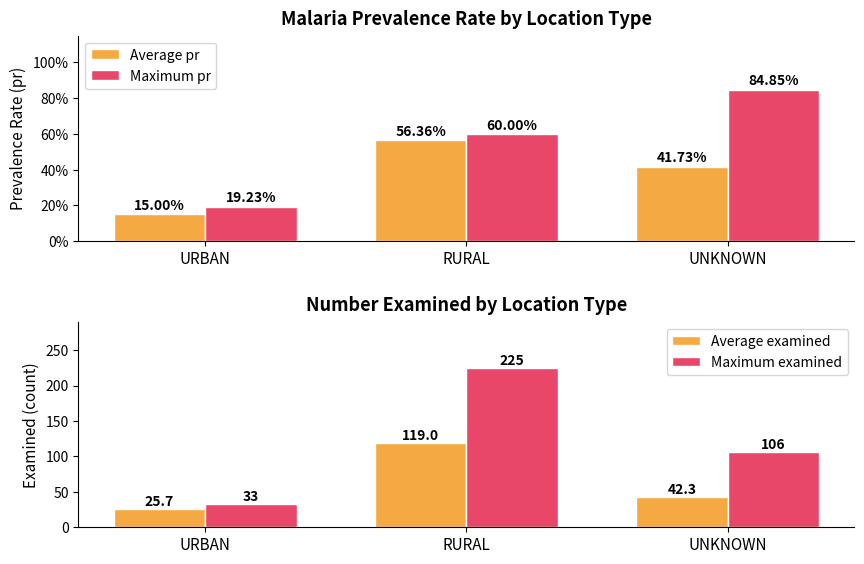

At RURAL, list the series in order from smallest to largest.

Average pr, Maximum pr, Average examined, Maximum examined